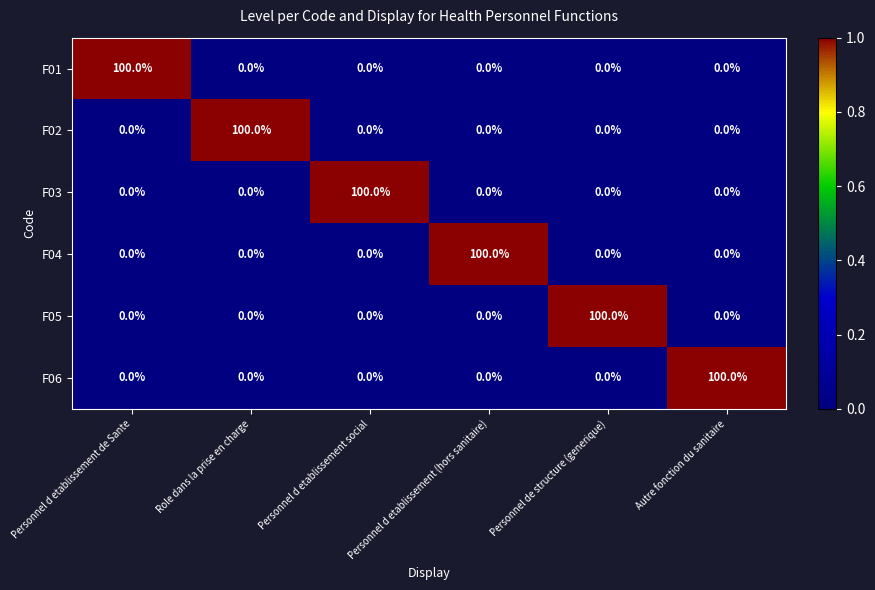

The F03 series shows 0 at Autre fonction du sanitaire. True or false?

True